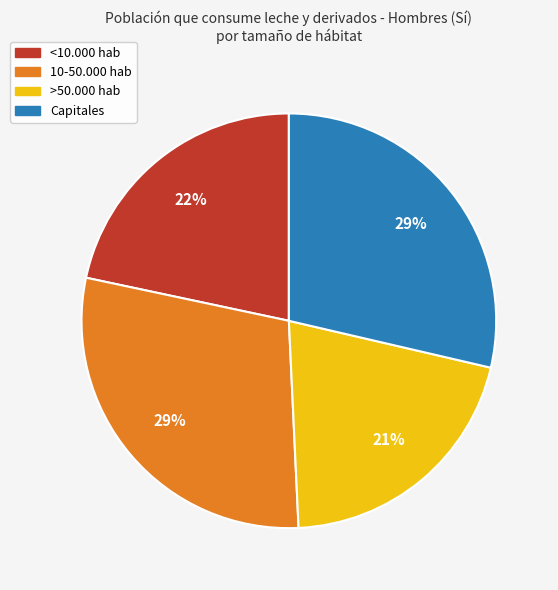

The <10.000 hab slice represents 22% of the pie. True or false?

True